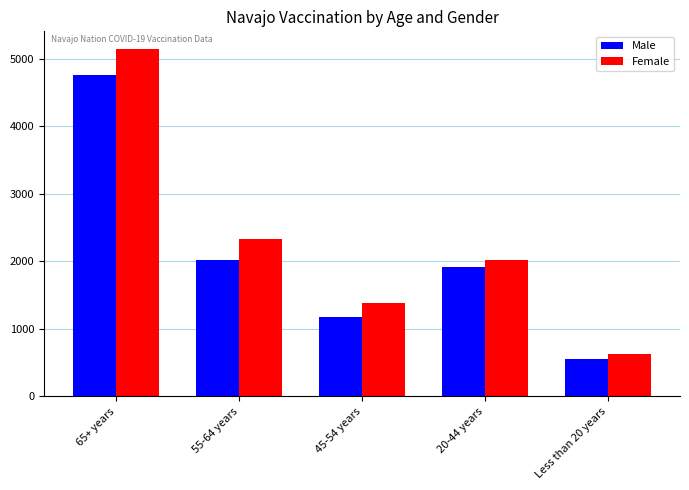

What are all the series names shown in the legend?

Male, Female